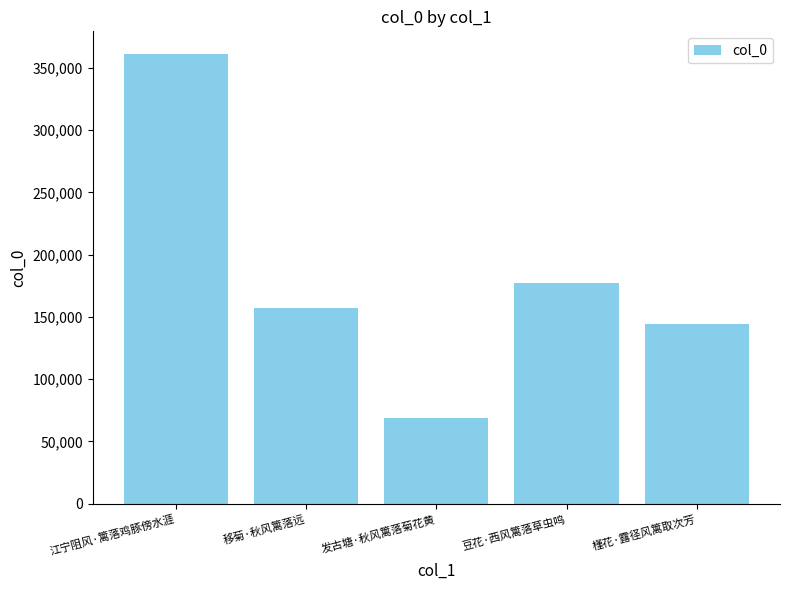

What is the difference between the values at 豆花·西风篱落草虫鸣 and 江宁阻风·篱落鸡豚傍水涯?

183568